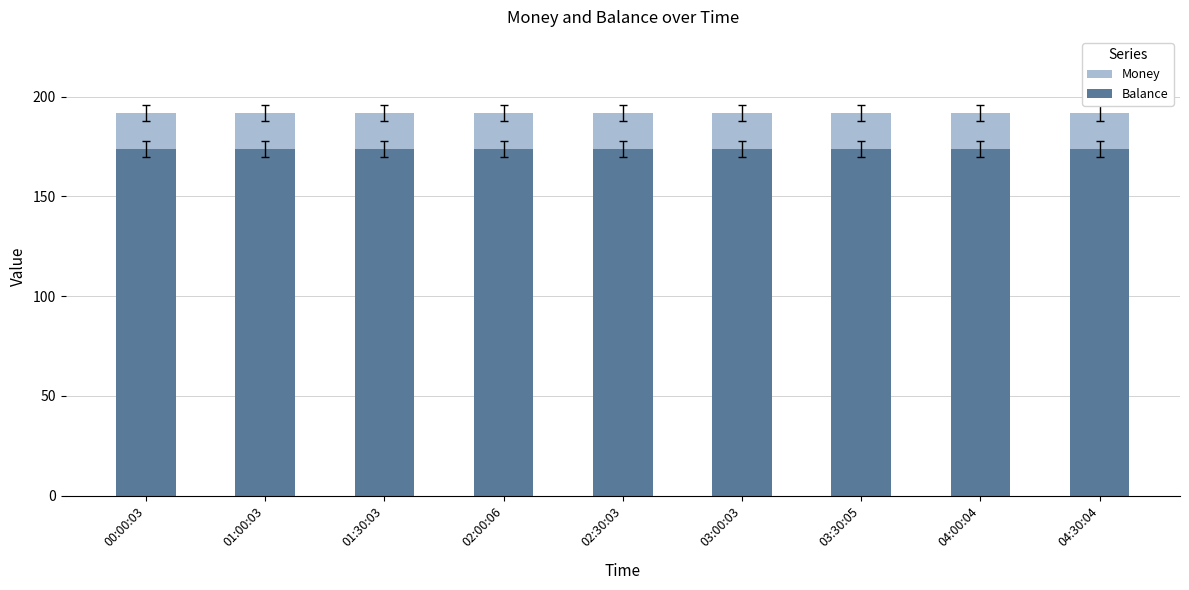

At which label does Balance reach its peak?

00:00:03